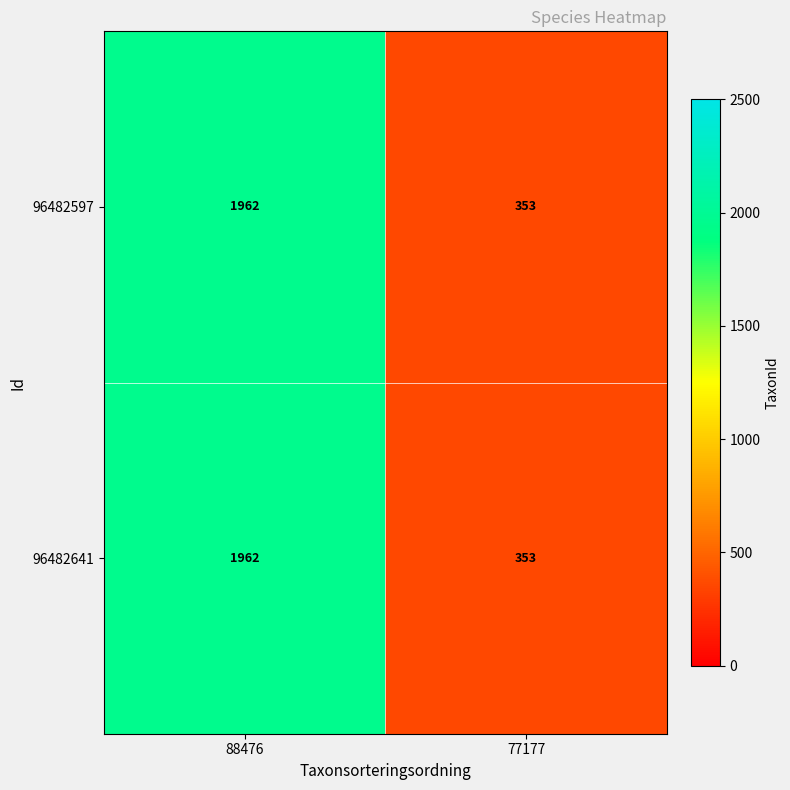

Reading left to right, extract all data points from this chart.

96482597: 88476=1962	77177=353
96482641: 88476=1962	77177=353